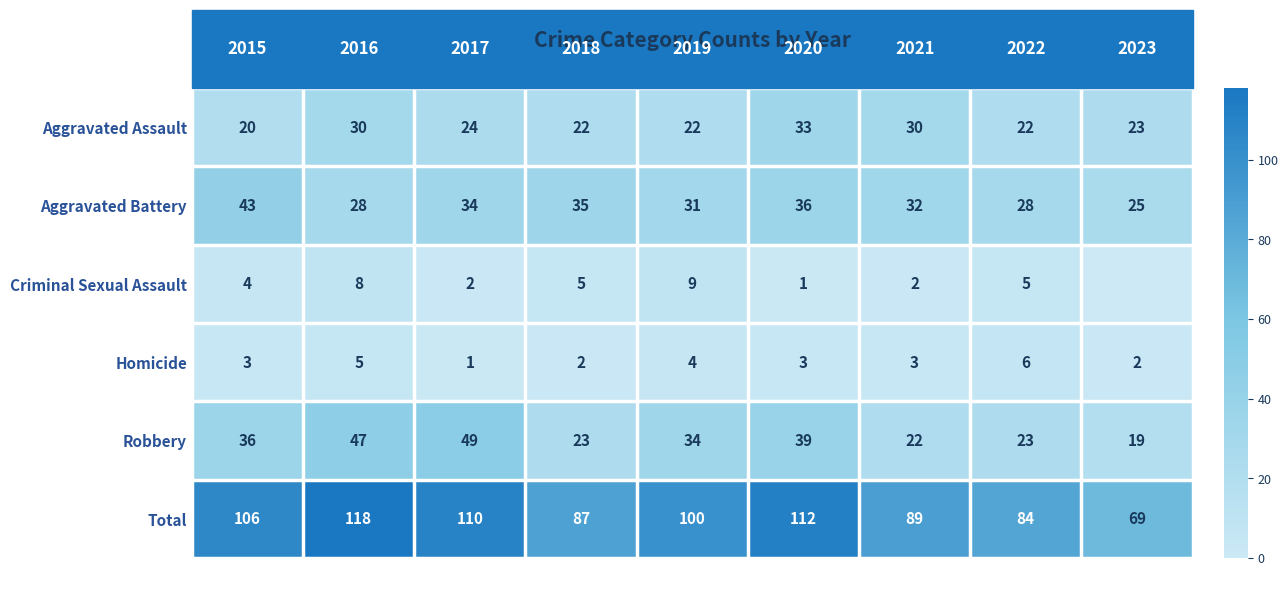

At 2019, list the series in order from smallest to largest.

Homicide, Criminal Sexual Assault, Aggravated Assault, Aggravated Battery, Robbery, Total